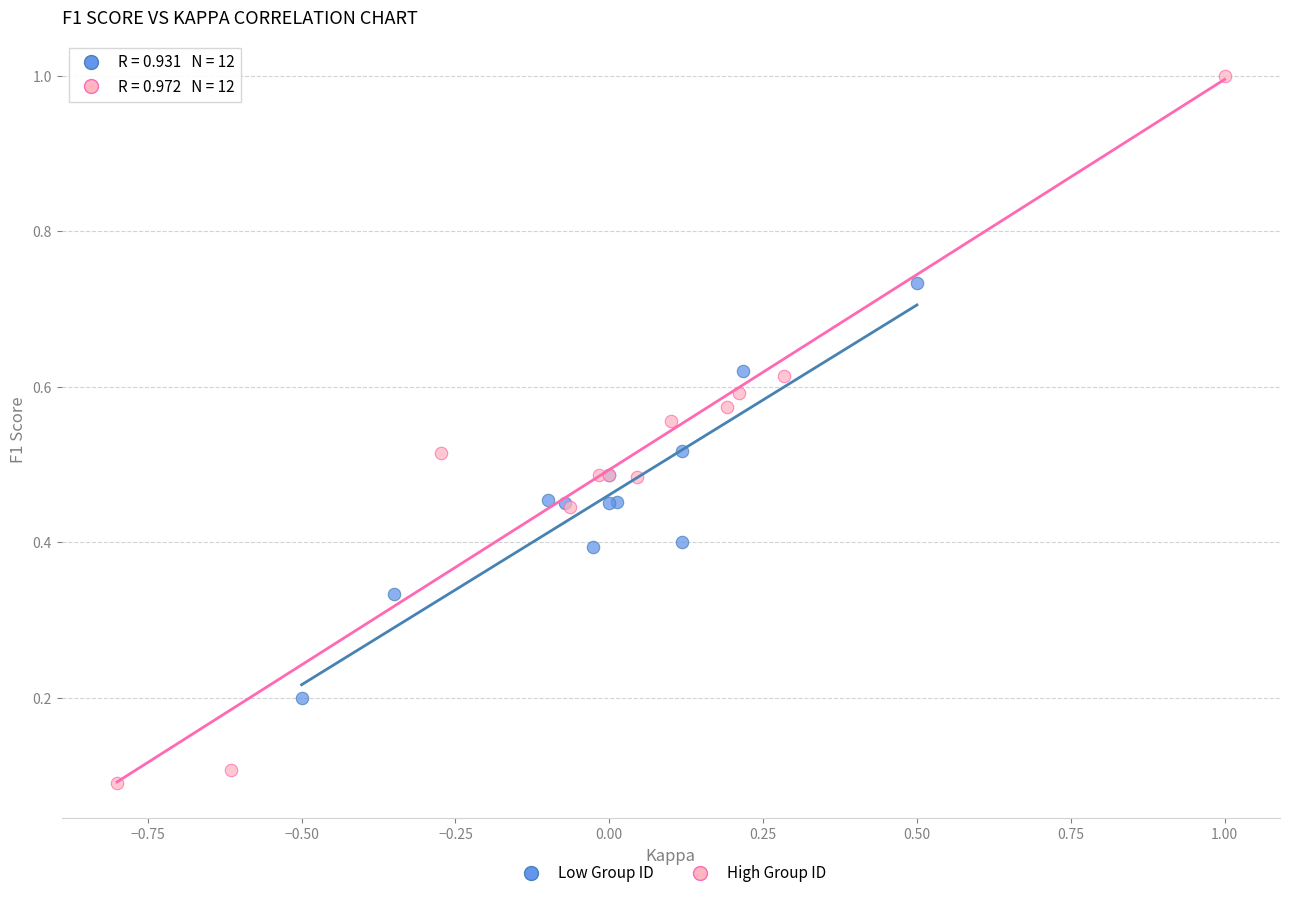

Which series reaches the minimum Y coordinate?

High Group ID